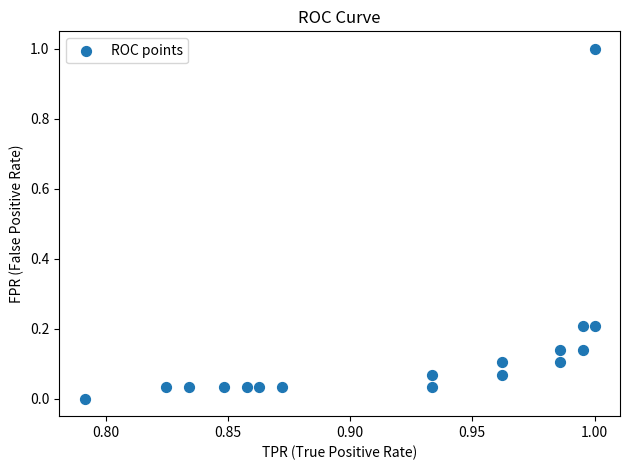

What is the range of Y values (max minus min)?

1.0